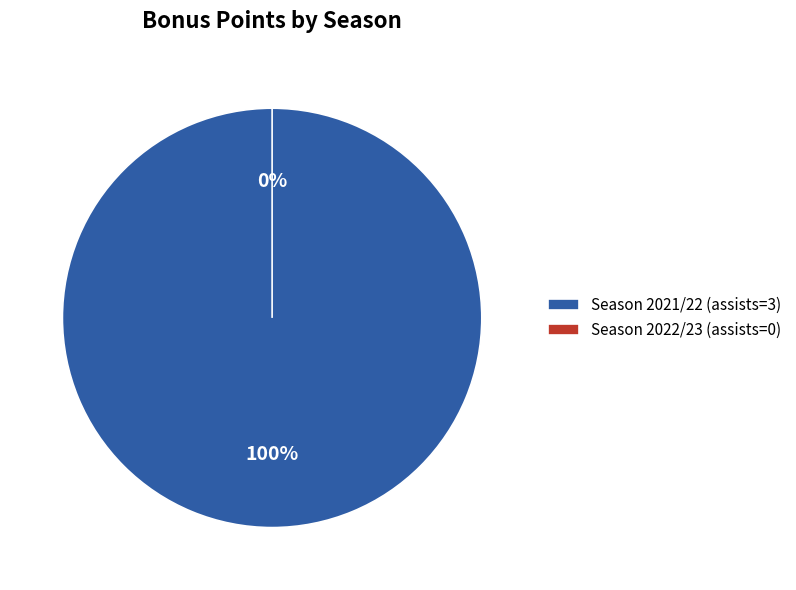

Do Season 2021/22 (assists=3) and Season 2022/23 (assists=0) together represent more than half of the pie?

Yes